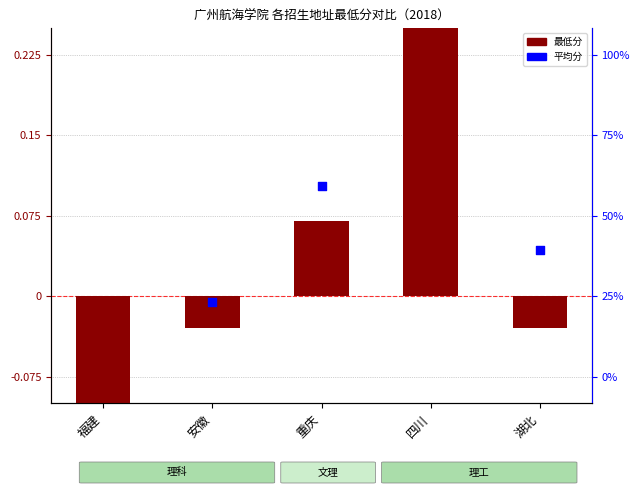

At how many categories does at least one series exceed 0?

3